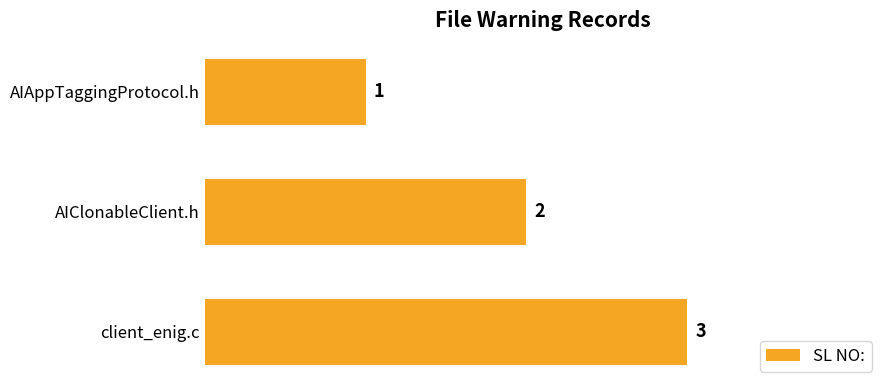

What is the sum of all values?

6